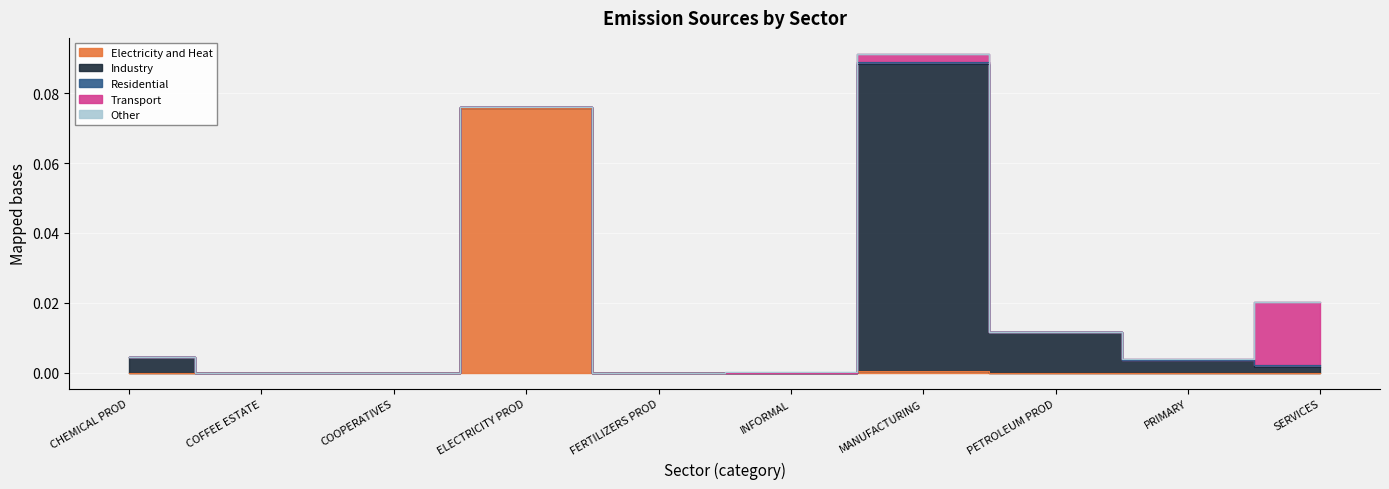

Which series has the largest total across all categories?

Industry